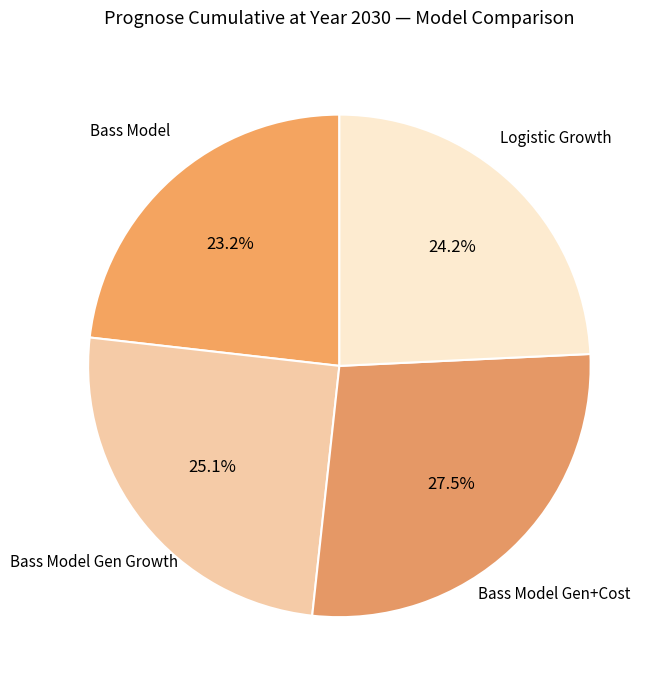

How many segments does this pie chart have?

4